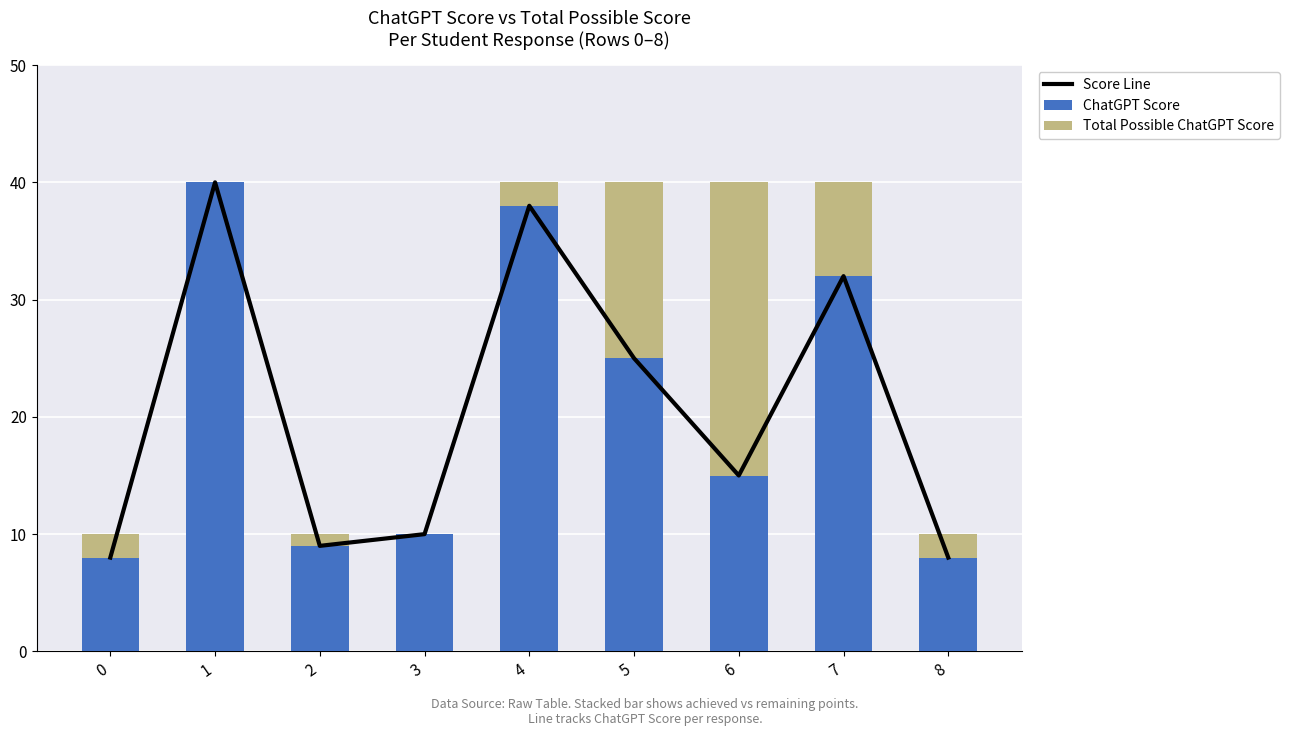

What is the difference between the ChatGPT Score values at 0 and 7?

24